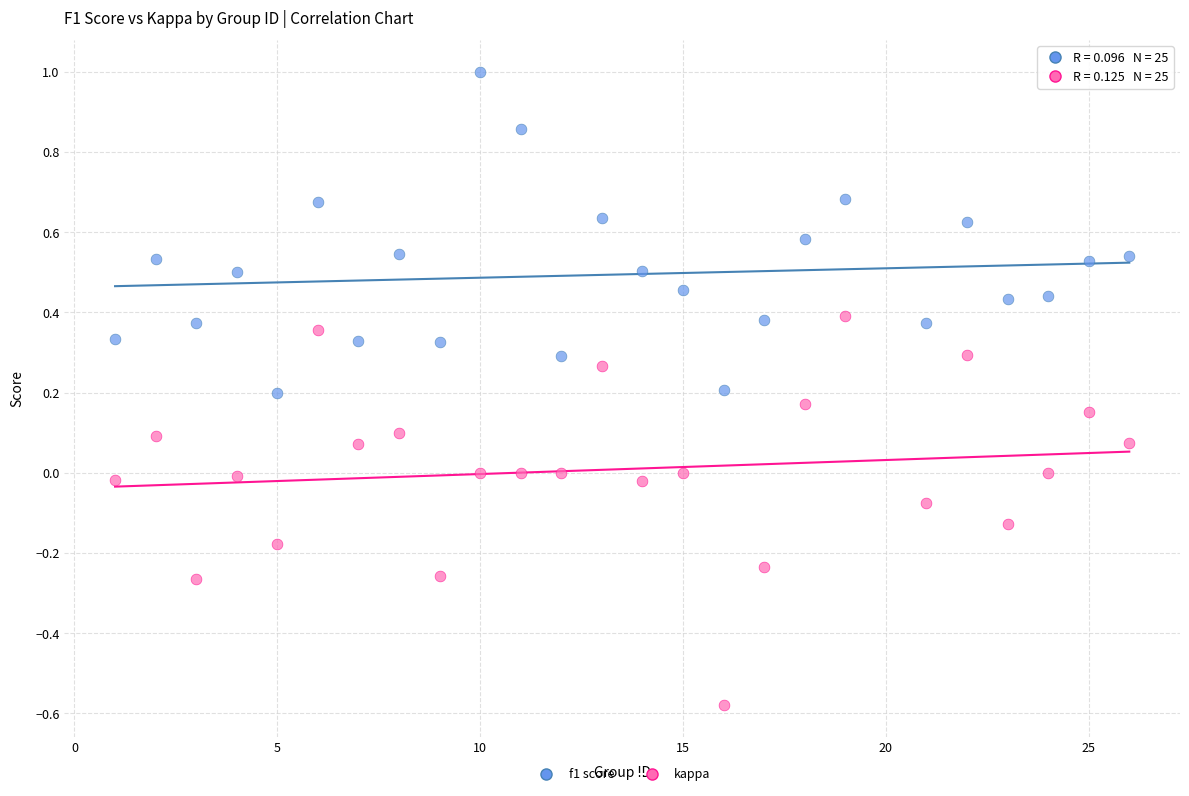

Across all data points, what is the range of X values (max minus min)?

25.0